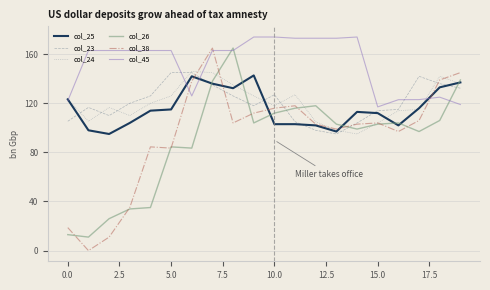

Which series has the largest total across all categories?

col_45